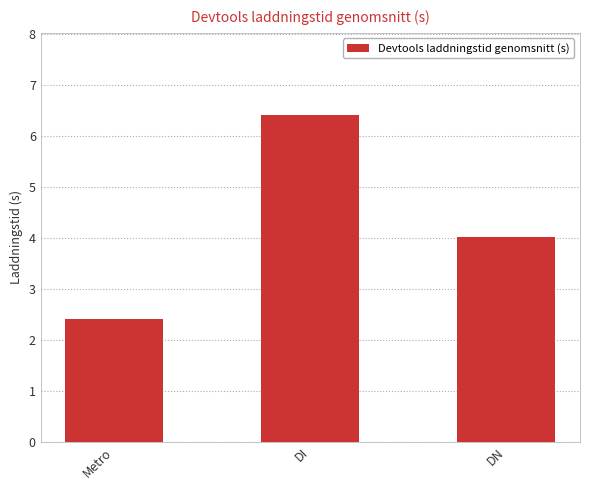

Which label corresponds to the largest value in the chart?

DI